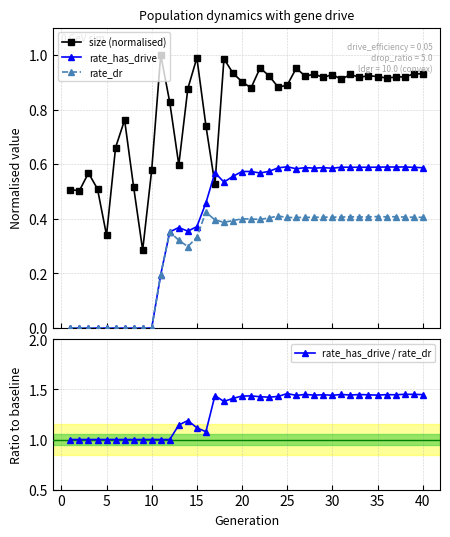

True or false: rate_dr and size (normalised) intersect in this chart.

False